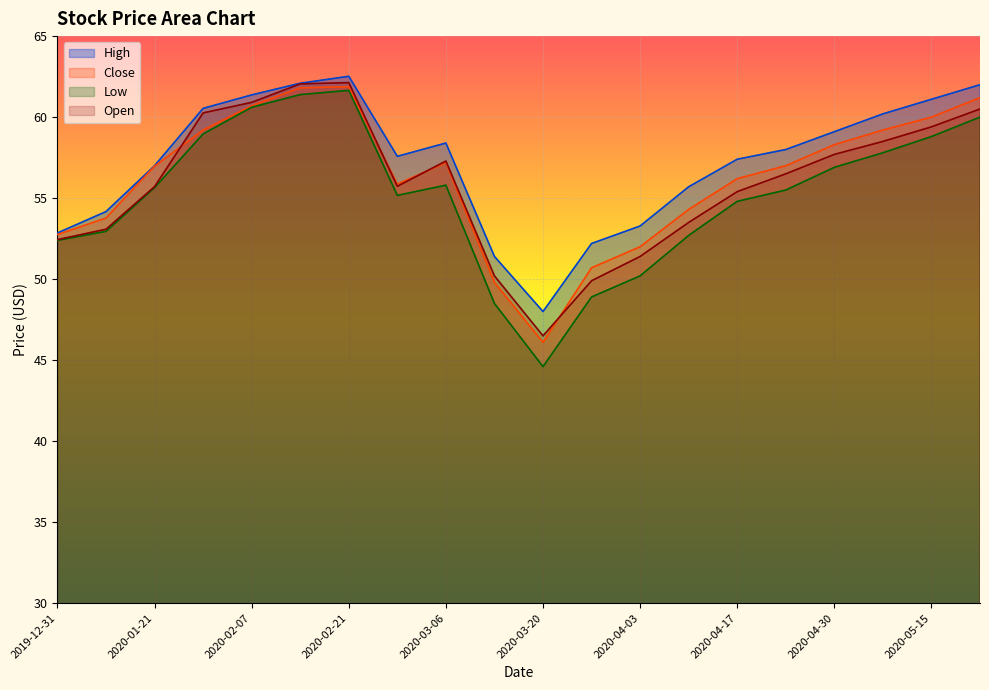

What is the highest value of the Close series?

61.9